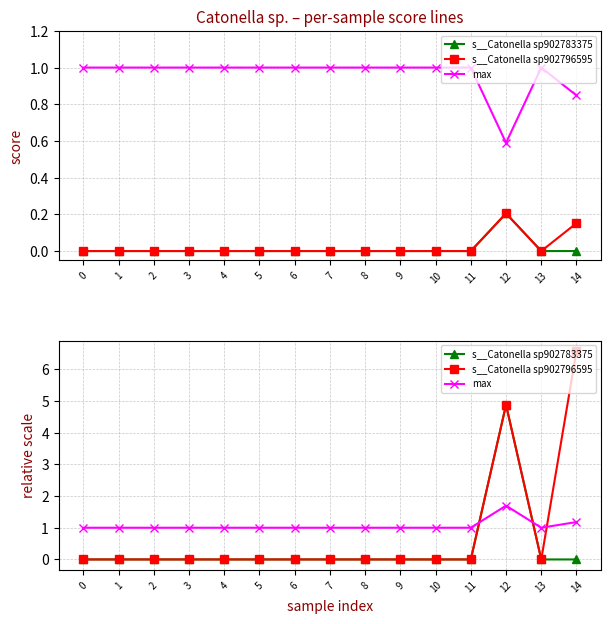

Does the chart have visible grid lines?

Yes